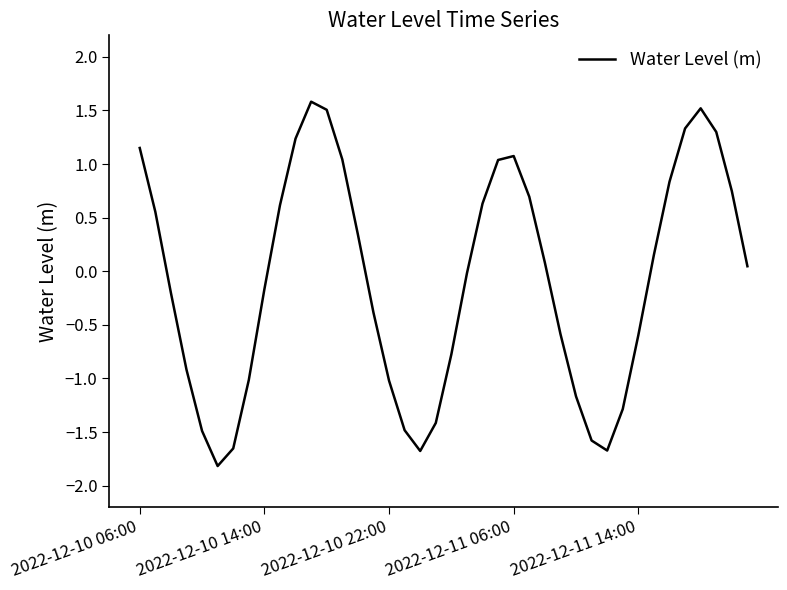

What is the greatest value displayed?

1.6